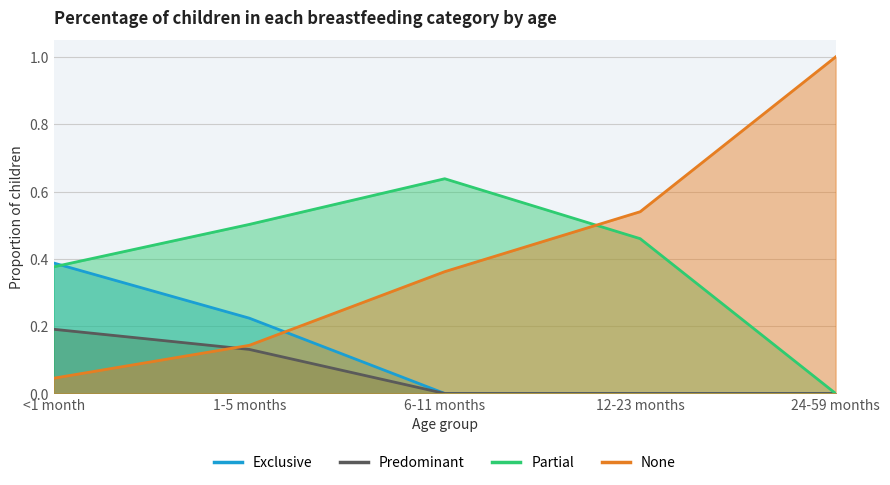

True or false: Predominant and Exclusive cross at least once.

False